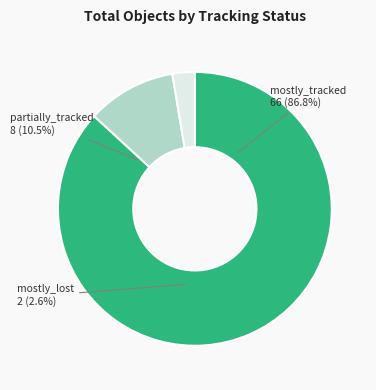

Which category has the smallest portion of the pie?

mostly_lost